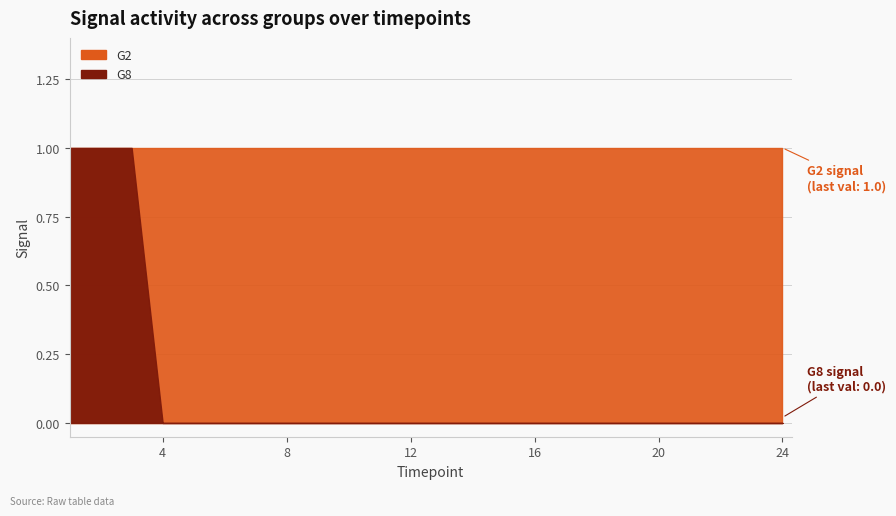

At how many categories does at least one series exceed 0?

24